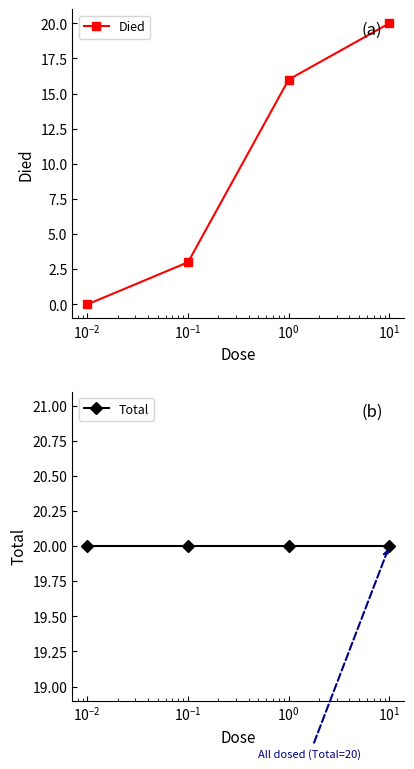

Reading left to right, transcribe all the data shown in this chart.

Died: 0	3	16	20
Total: 20	20	20	20